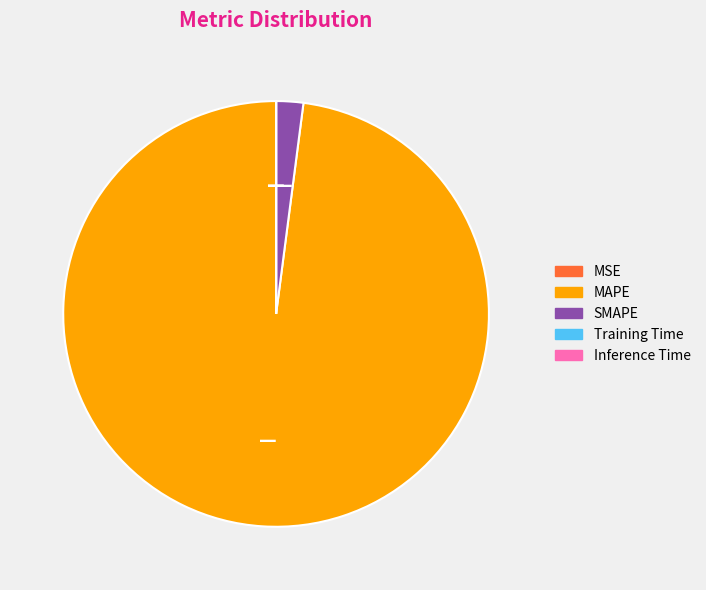

Which category accounts for the majority?

MAPE